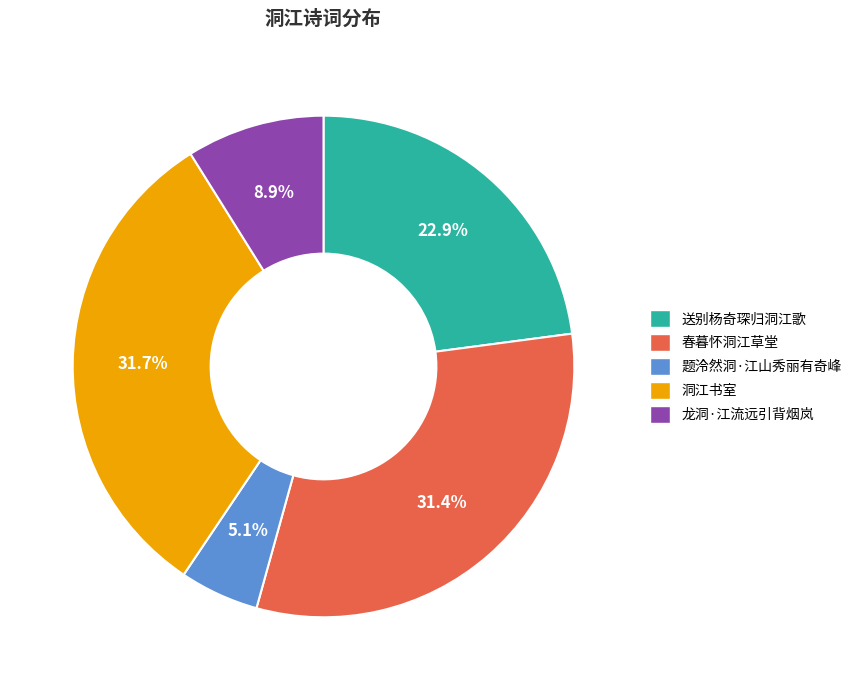

Is 洞江书室 the majority of the pie?

No